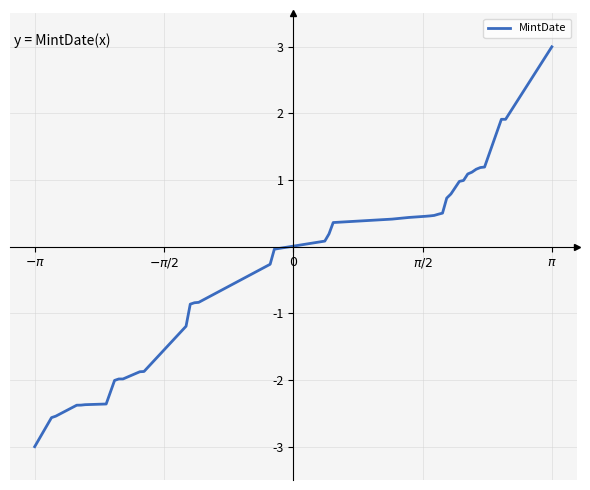

What is the minimum value shown in the chart?

-3.0